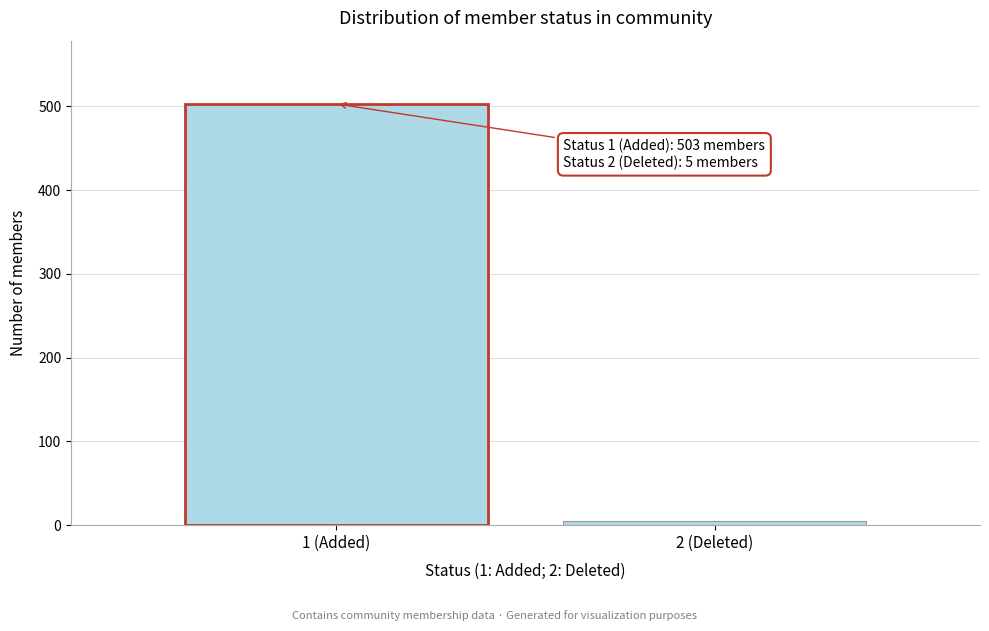

Reading right to left, what are all the values shown in this chart?

2 (Deleted)=5	1 (Added)=503